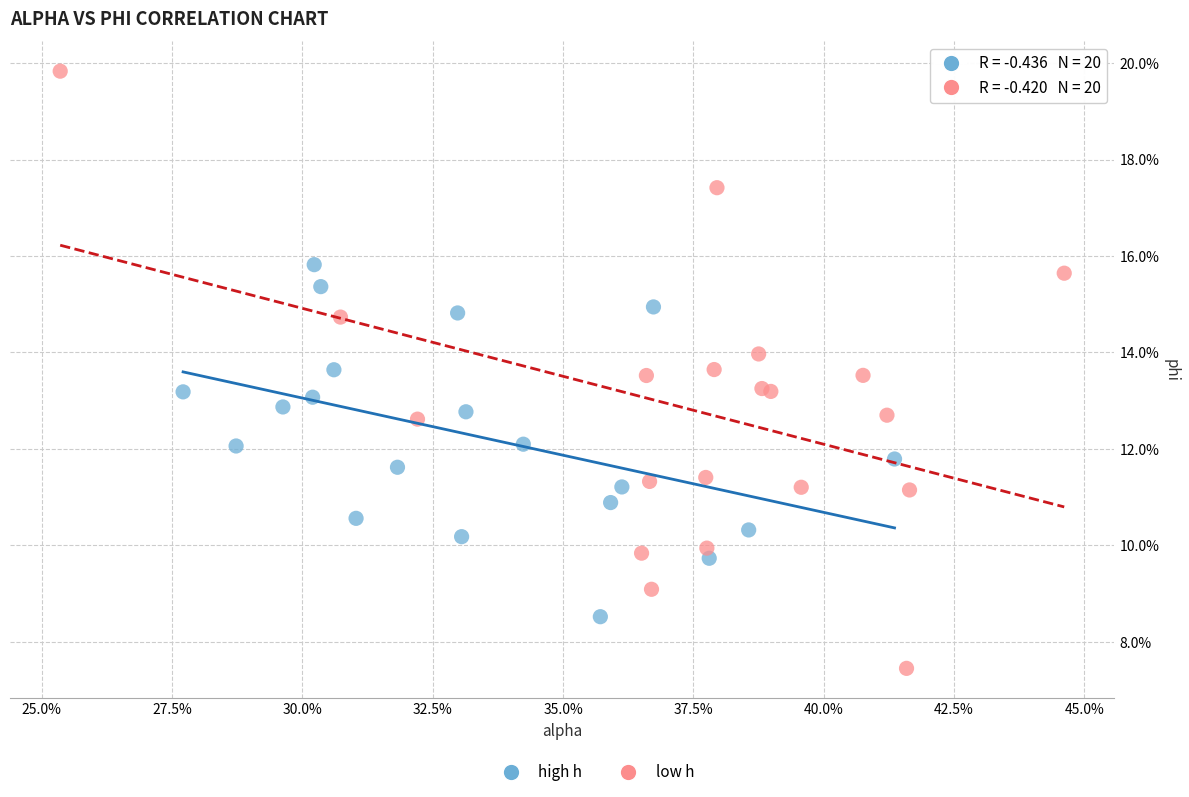

Which series reaches the minimum Y coordinate?

low h